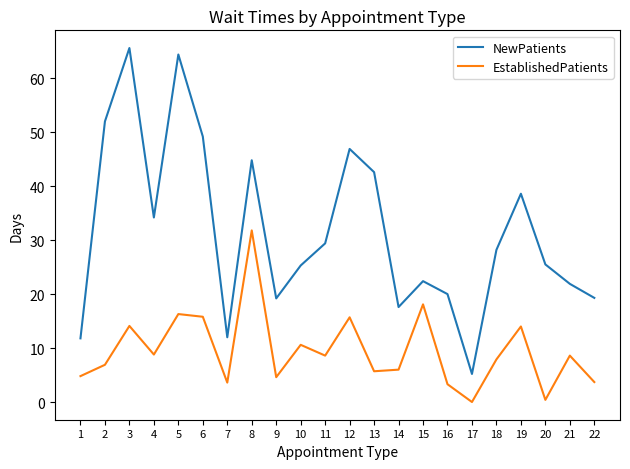

In NewPatients, how many points are lower than both neighbors (excluding endpoints)?

5